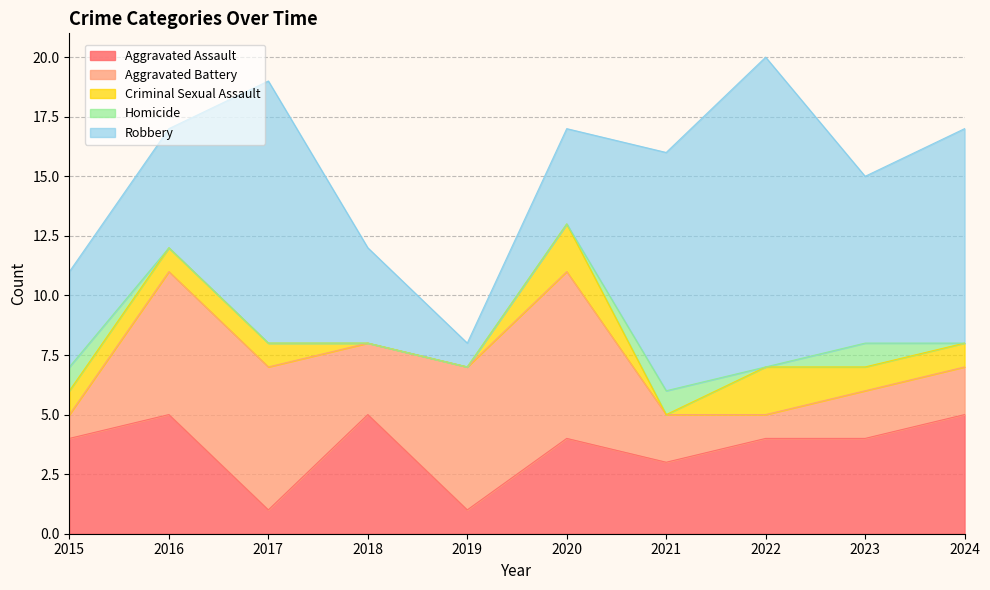

Count the number of categories in the chart.

10